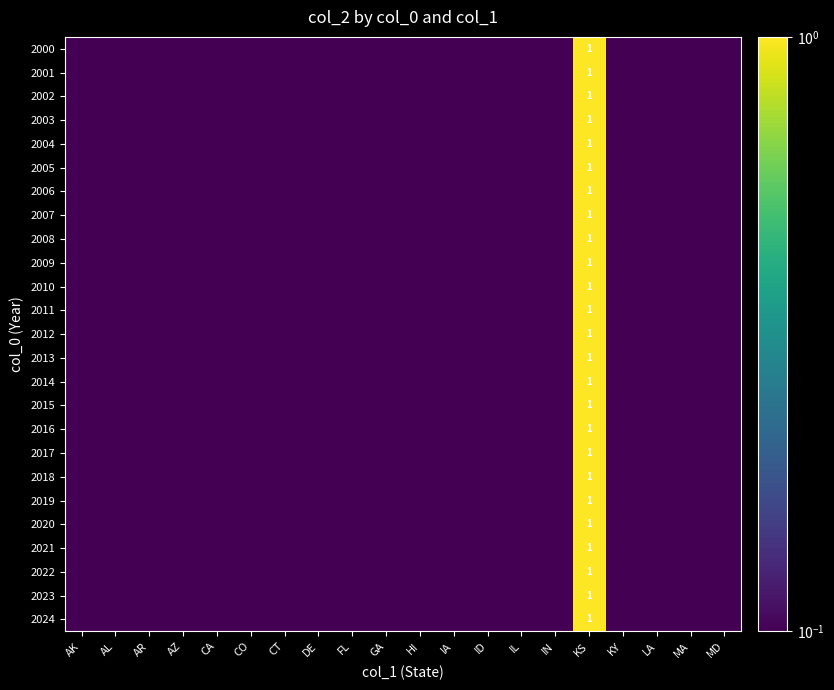

Rank the categories by 2012 value from lowest to highest.

AK, AL, AR, AZ, CA, CO, CT, DE, FL, GA, HI, IA, ID, IL, IN, KY, LA, MA, MD, KS